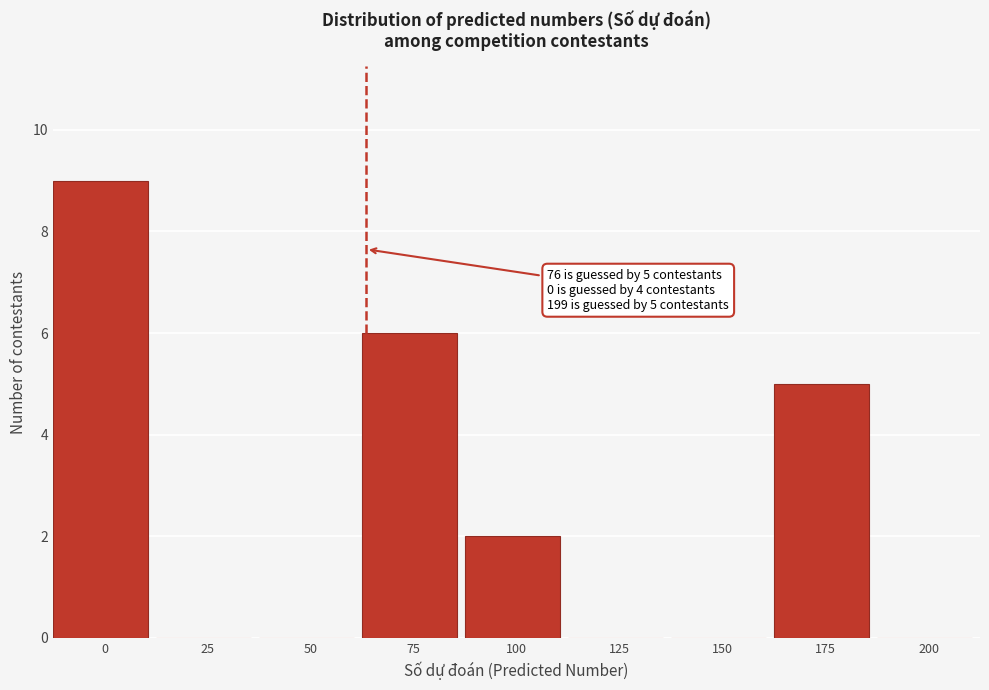

Reading left to right, extract all data points from this chart.

0=9	25=0	50=0	75=6	100=2	125=0	150=0	175=5	200=0